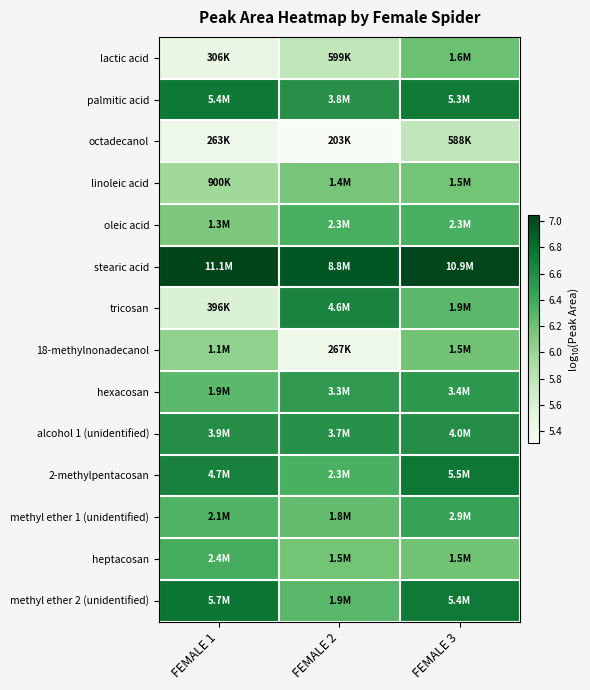

What is the total value across all series at FEMALE 1?

87.4